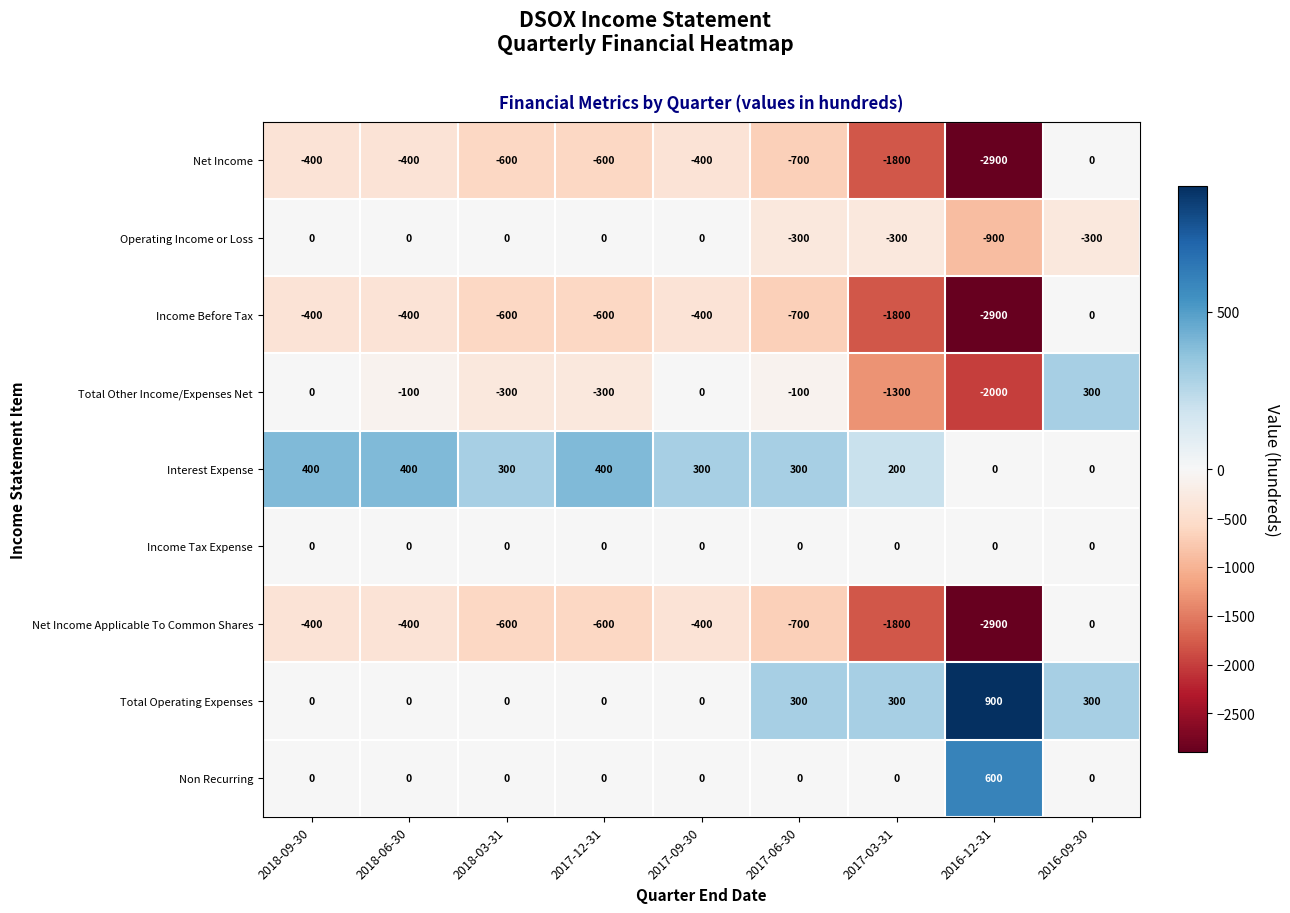

Which series has the largest total across all categories?

Interest Expense